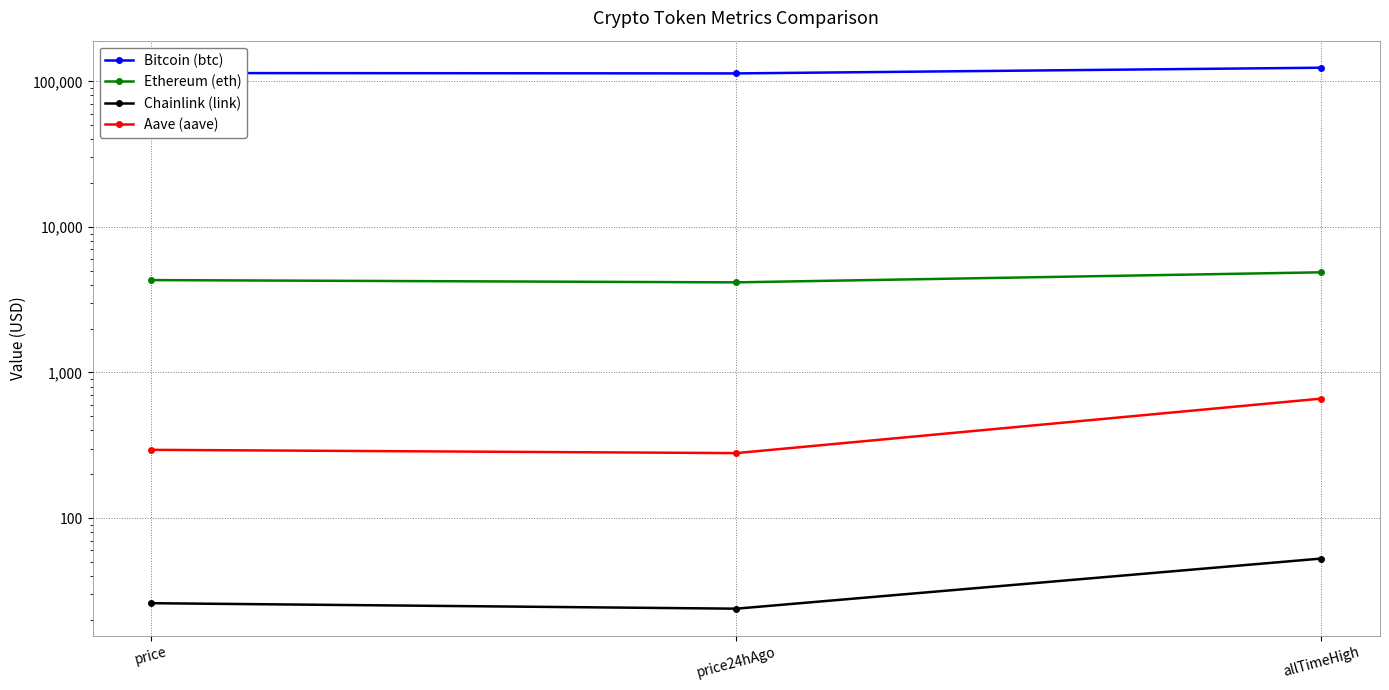

What position from the right is price24hAgo?

2